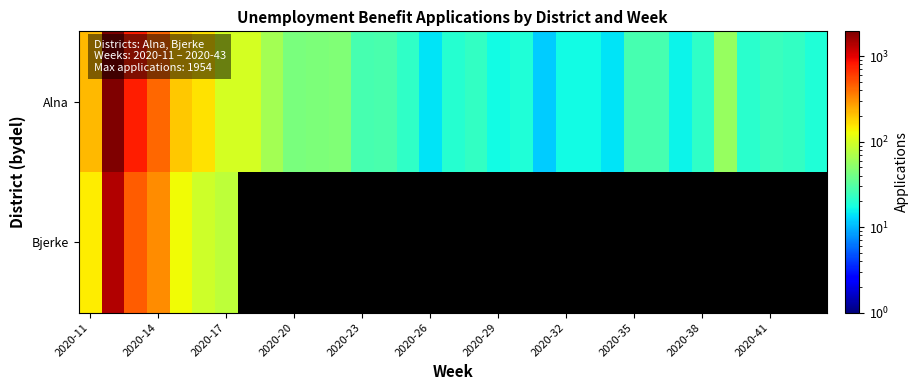

Between 19 and 20, which is larger?

19